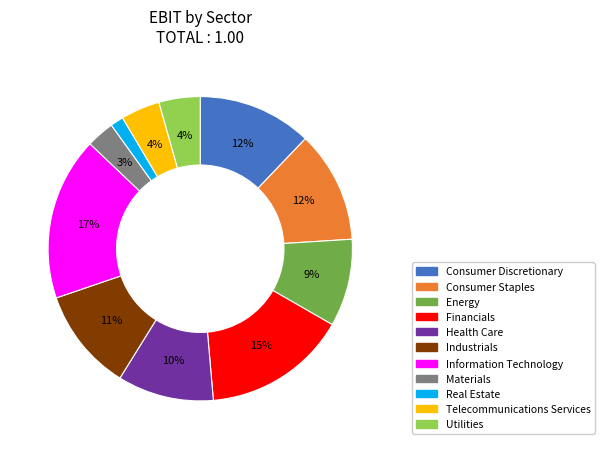

To the nearest percent, what is the average slice percentage?

9%